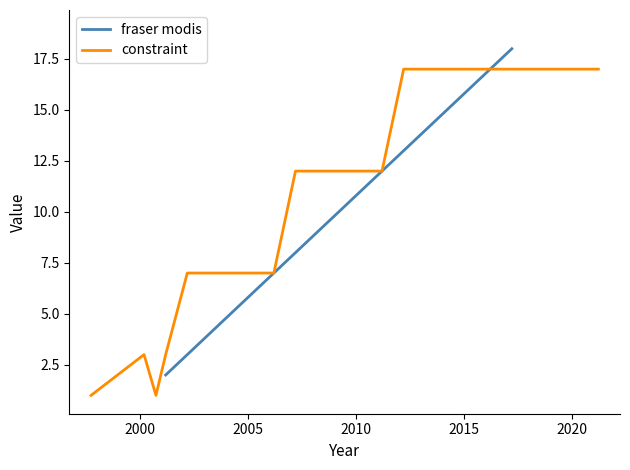

What is the highest value of the constraint series?

17